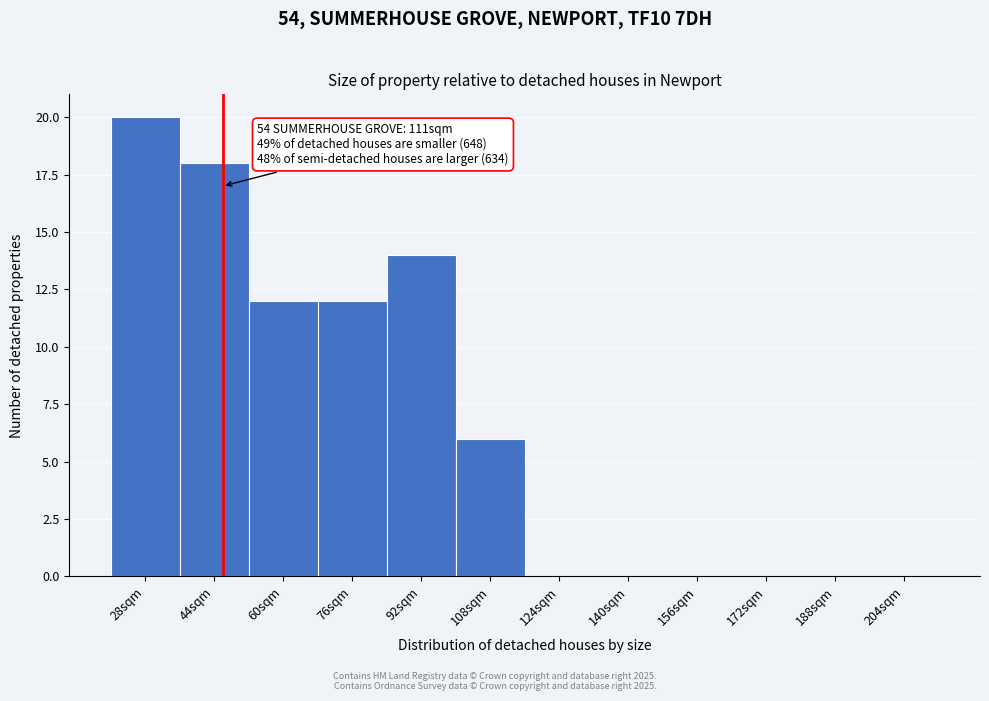

Reading left to right, list all the values displayed in this chart.

28sqm=20	44sqm=18	60sqm=12	76sqm=12	92sqm=14	108sqm=6	124sqm=0	140sqm=0	156sqm=0	172sqm=0	188sqm=0	204sqm=0